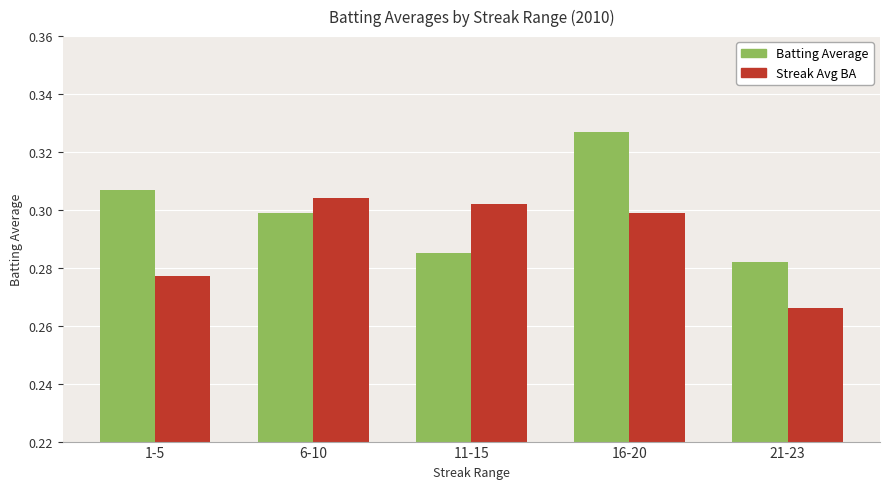

List the series in order of their peak value, highest first.

Batting Average, Streak Avg BA